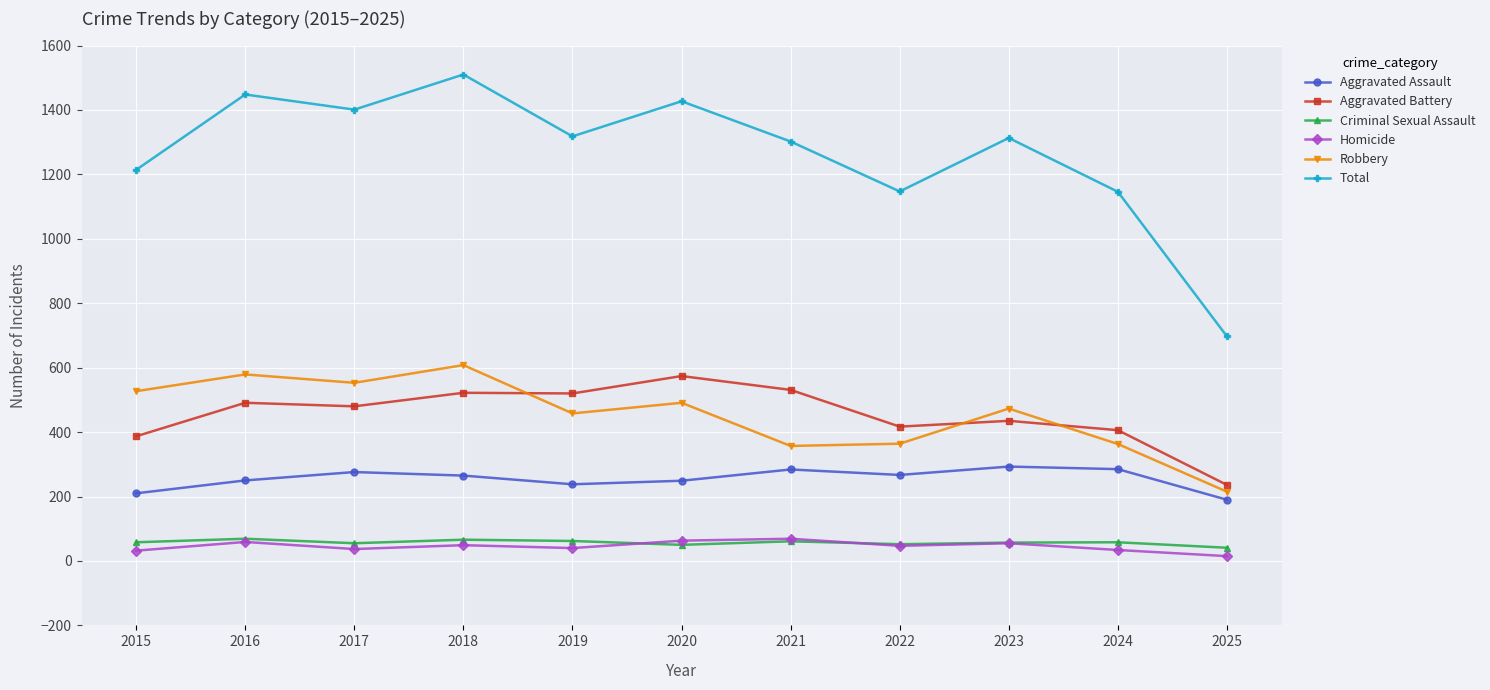

True or false: Aggravated Assault has more than 2 points higher than both neighbors.

True